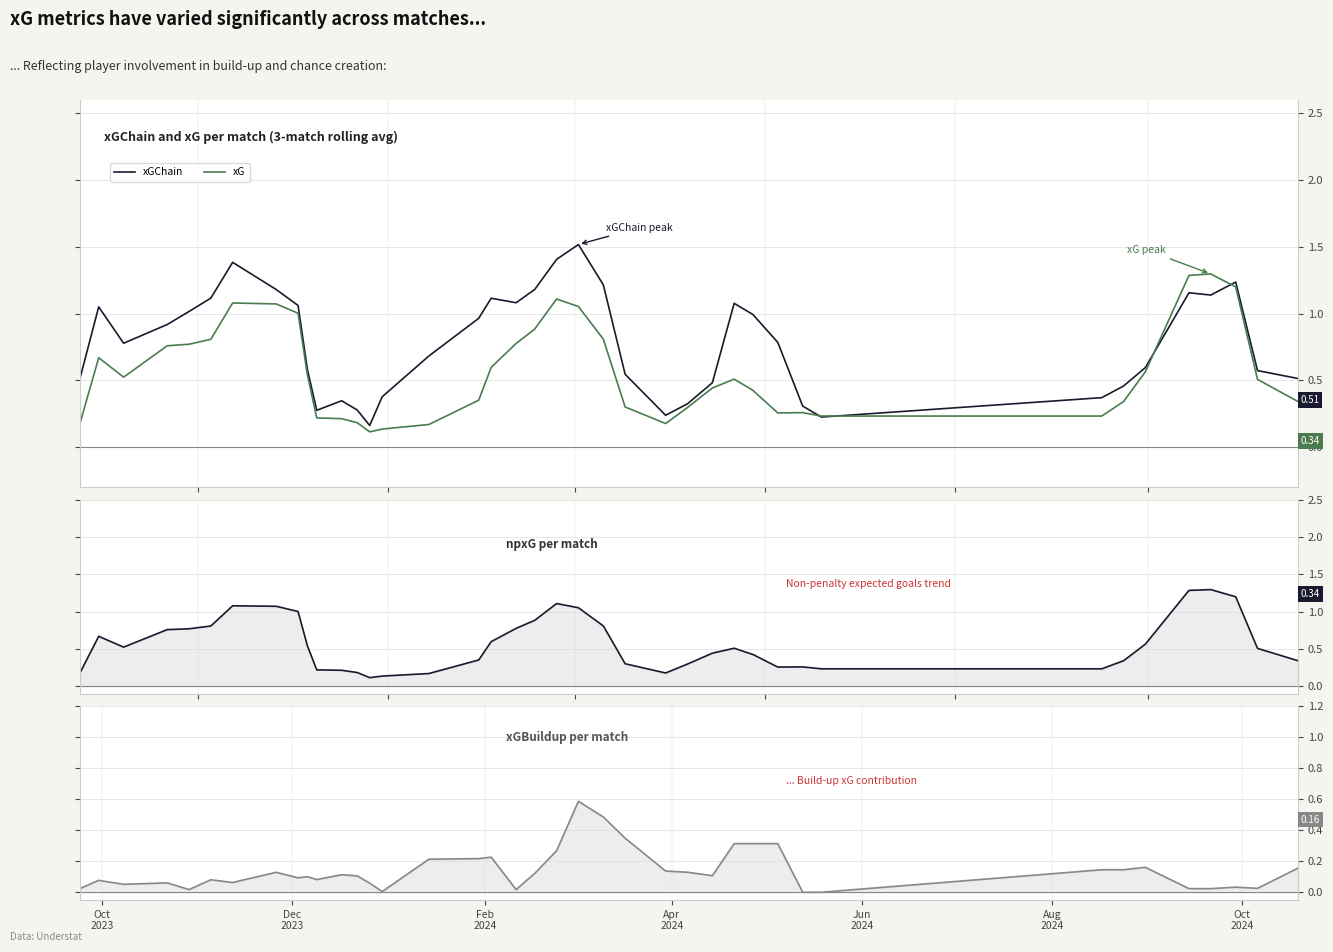

Which series ends up on top after the final intersection of npxG and xGBuildup?

npxG